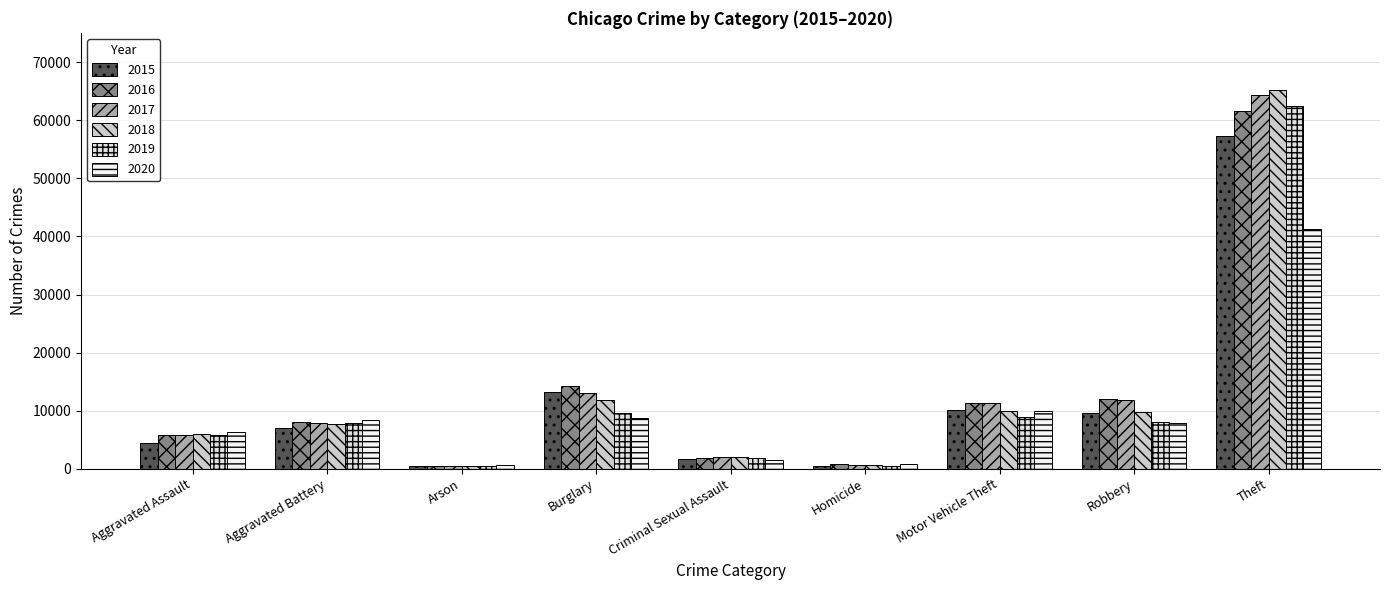

Reading left to right, transcribe all the data shown in this chart.

2015: Aggravated Assault=4480	Aggravated Battery=7018	Arson=448	Burglary=13184	Criminal Sexual Assault=1670	Homicide=496	Motor Vehicle Theft=10068	Robbery=9638	Theft=57350
2016: Aggravated Assault=5712	Aggravated Battery=8085	Arson=515	Burglary=14289	Criminal Sexual Assault=1817	Homicide=786	Motor Vehicle Theft=11286	Robbery=11960	Theft=61618
2017: Aggravated Assault=5793	Aggravated Battery=7845	Arson=444	Burglary=13001	Criminal Sexual Assault=1947	Homicide=672	Motor Vehicle Theft=11380	Robbery=11880	Theft=64381
2018: Aggravated Assault=6001	Aggravated Battery=7734	Arson=373	Burglary=11746	Criminal Sexual Assault=1978	Homicide=589	Motor Vehicle Theft=9983	Robbery=9679	Theft=65285
2019: Aggravated Assault=5840	Aggravated Battery=7857	Arson=376	Burglary=9639	Criminal Sexual Assault=1880	Homicide=498	Motor Vehicle Theft=8977	Robbery=7994	Theft=62484
2020: Aggravated Assault=6263	Aggravated Battery=8320	Arson=589	Burglary=8757	Criminal Sexual Assault=1454	Homicide=787	Motor Vehicle Theft=9956	Robbery=7855	Theft=41313